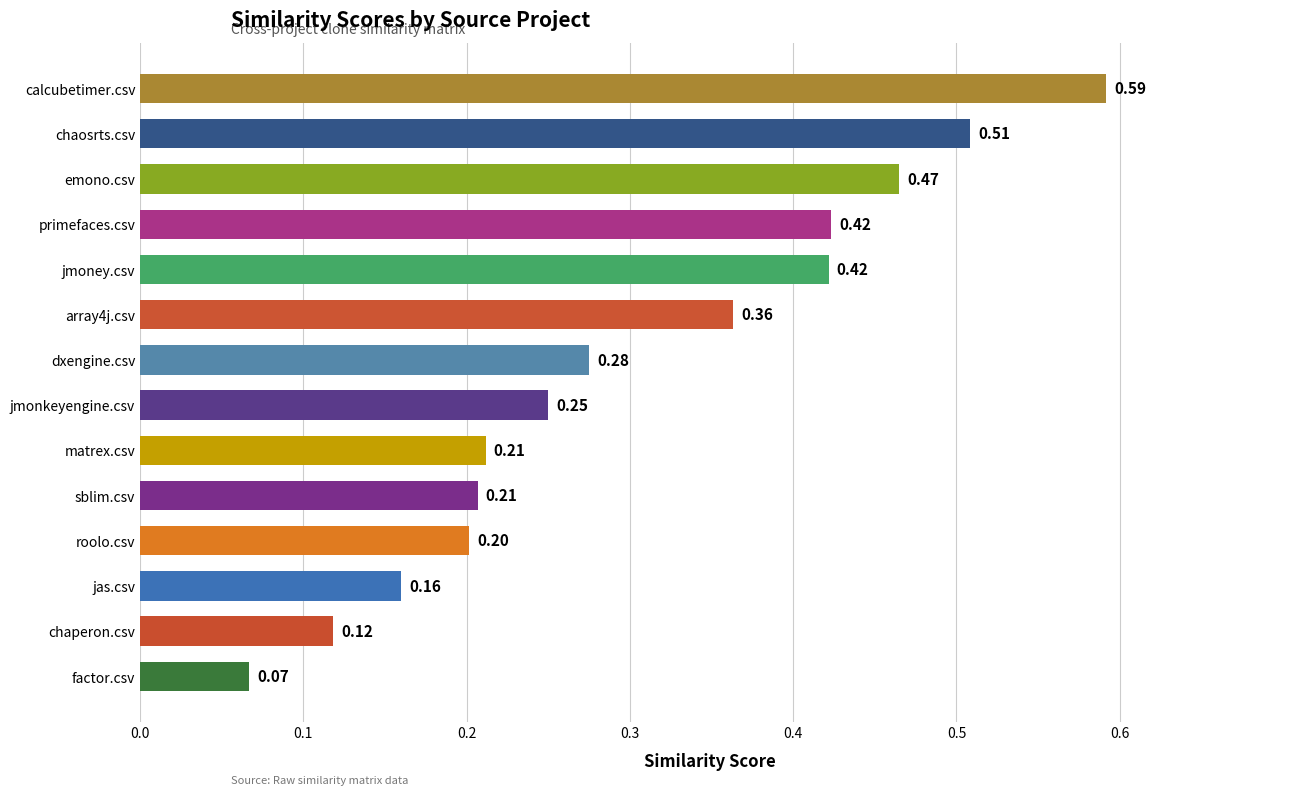

Which label corresponds to the largest value in the chart?

calcubetimer.csv